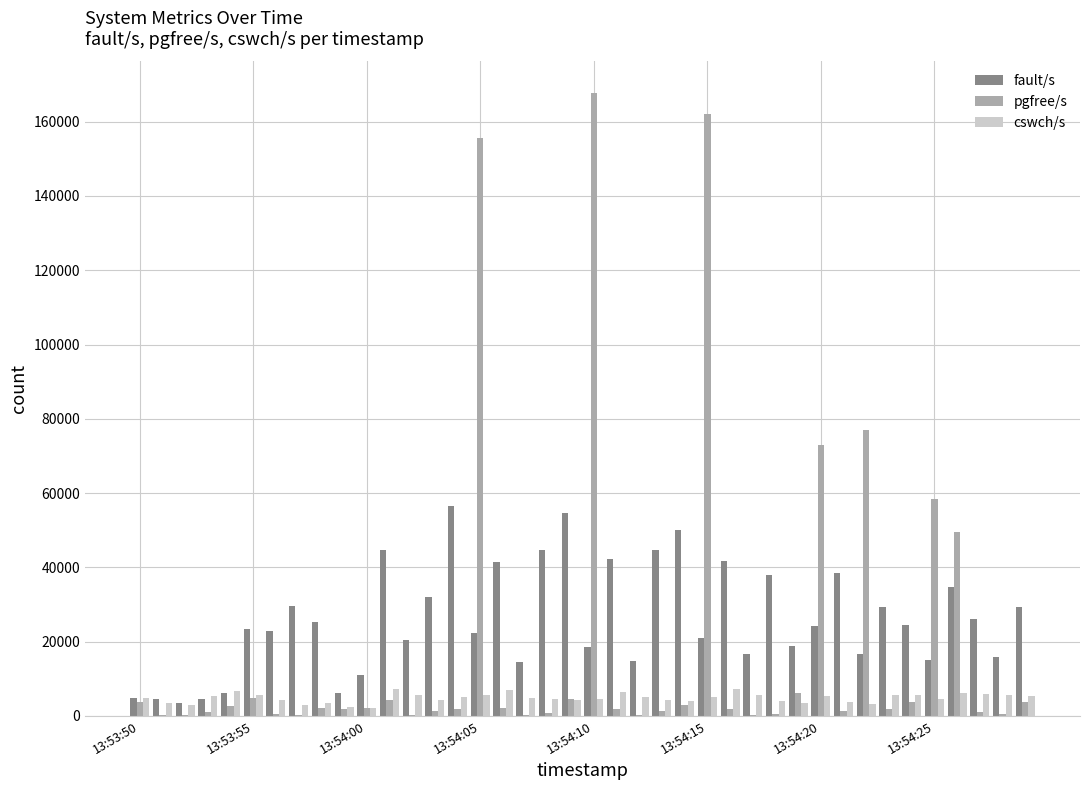

What is the sum of all cswch/s values?

193783.0